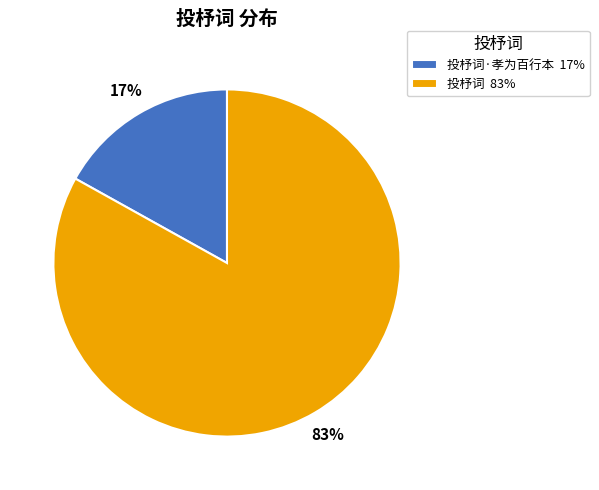

Is it true that 投杼词·孝为百行本 17% is 17% of the pie?

True